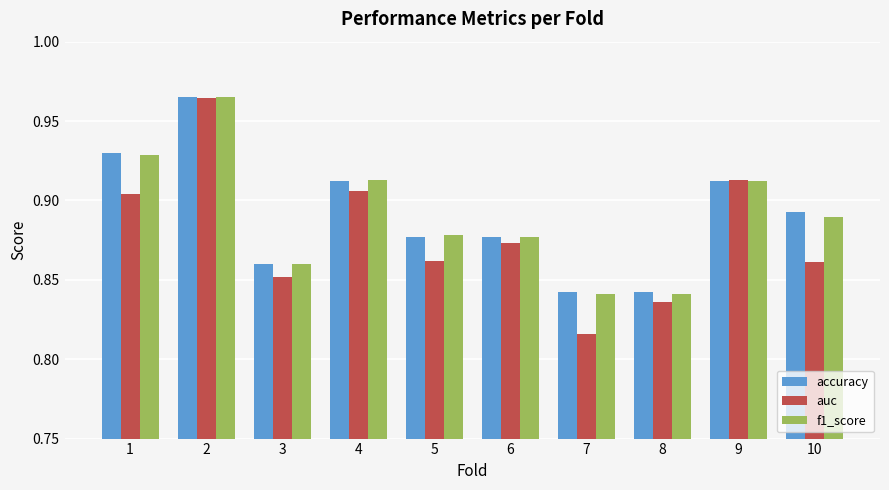

Which series has the widest spread of values?

auc